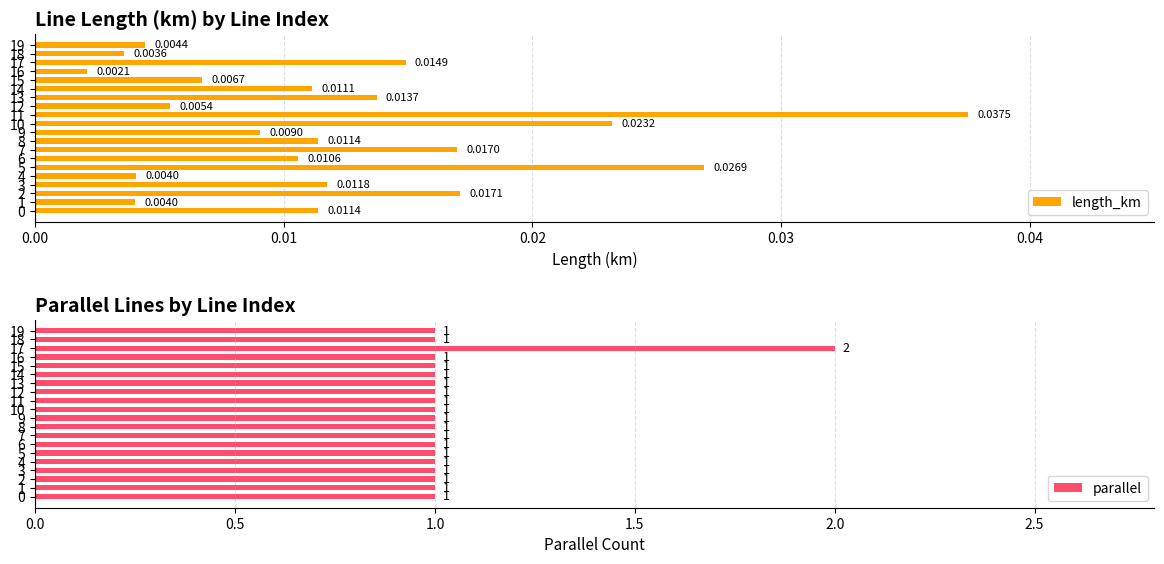

What is the label of the 7th bar from the left?

6